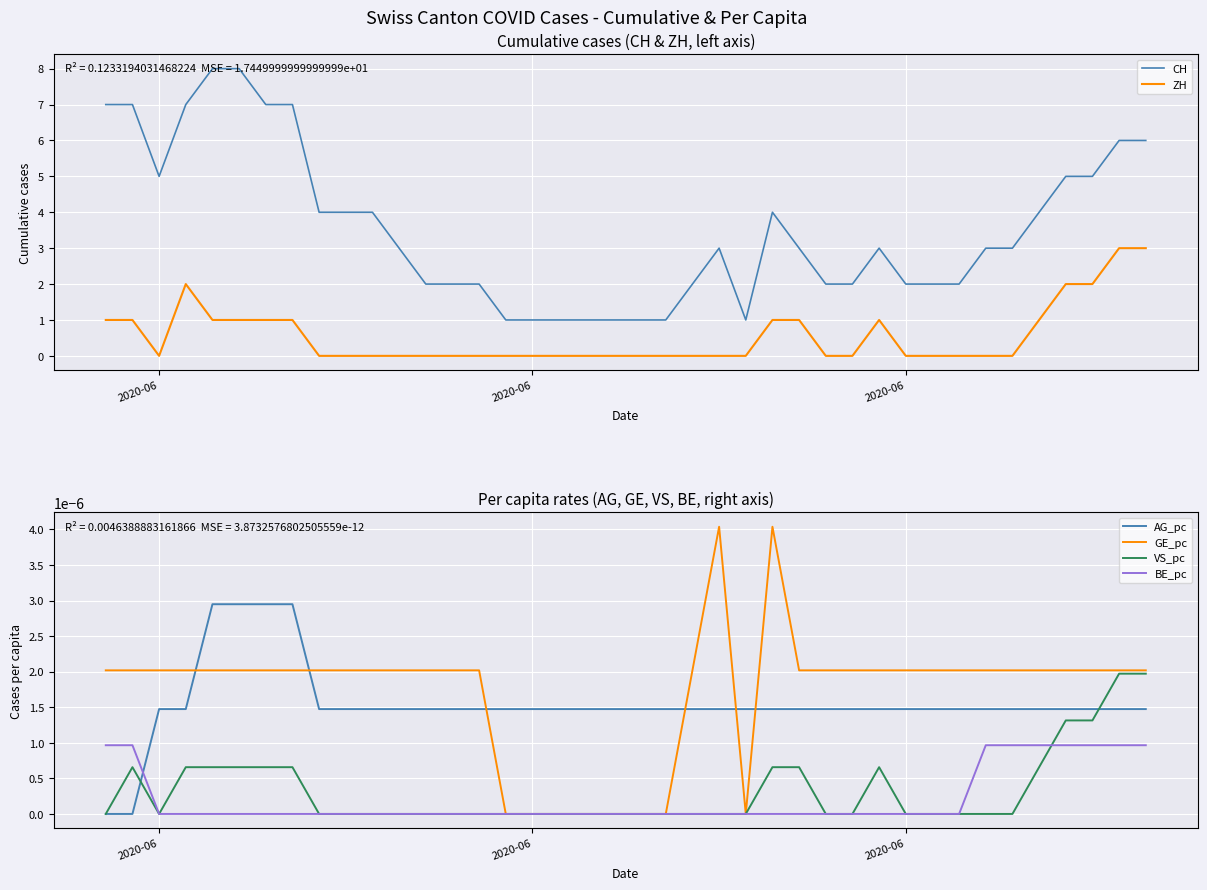

The value of GE_pc at 11 is 0.0. True or false?

False